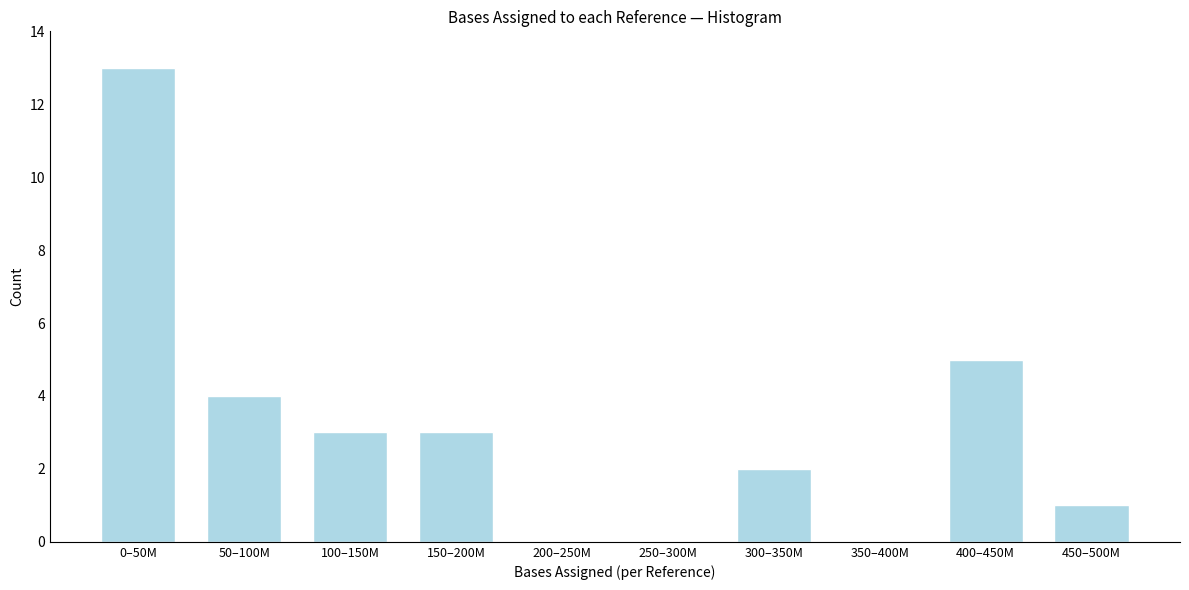

Reading right to left, what are all the values shown in this chart?

450–500M=1	400–450M=5	350–400M=0	300–350M=2	250–300M=0	200–250M=0	150–200M=3	100–150M=3	50–100M=4	0–50M=13